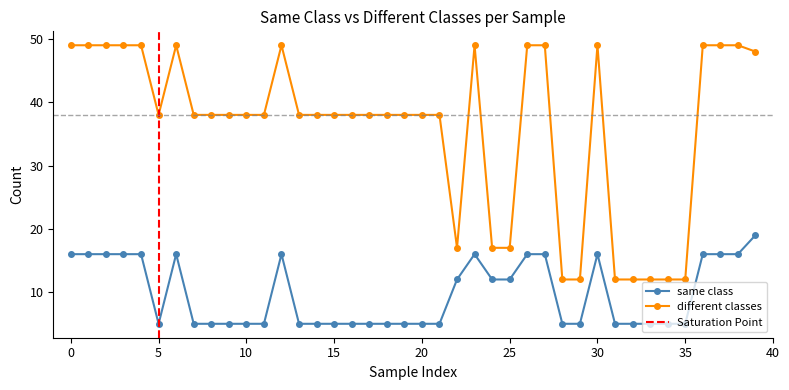

At which label does same class reach its minimum?

5